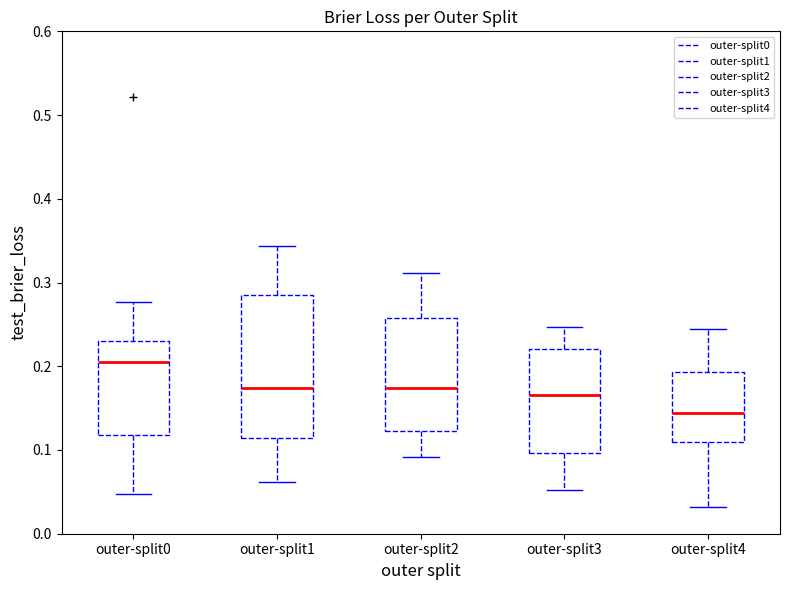

Reading left to right, transcribe this box plot: for each box, give where its median line is, the range the box spans, and where its two whiskers end, as read against the y-axis. The values are not printed on the chart, so give them approximately, as read against the axis.

outer-split0: median 0.21, box 0.12 to 0.23, whiskers 0.05 to 0.28
outer-split1: median 0.17, box 0.11 to 0.28, whiskers 0.06 to 0.34
outer-split2: median 0.17, box 0.12 to 0.26, whiskers 0.09 to 0.31
outer-split3: median 0.17, box 0.10 to 0.22, whiskers 0.05 to 0.25
outer-split4: median 0.14, box 0.11 to 0.19, whiskers 0.03 to 0.24